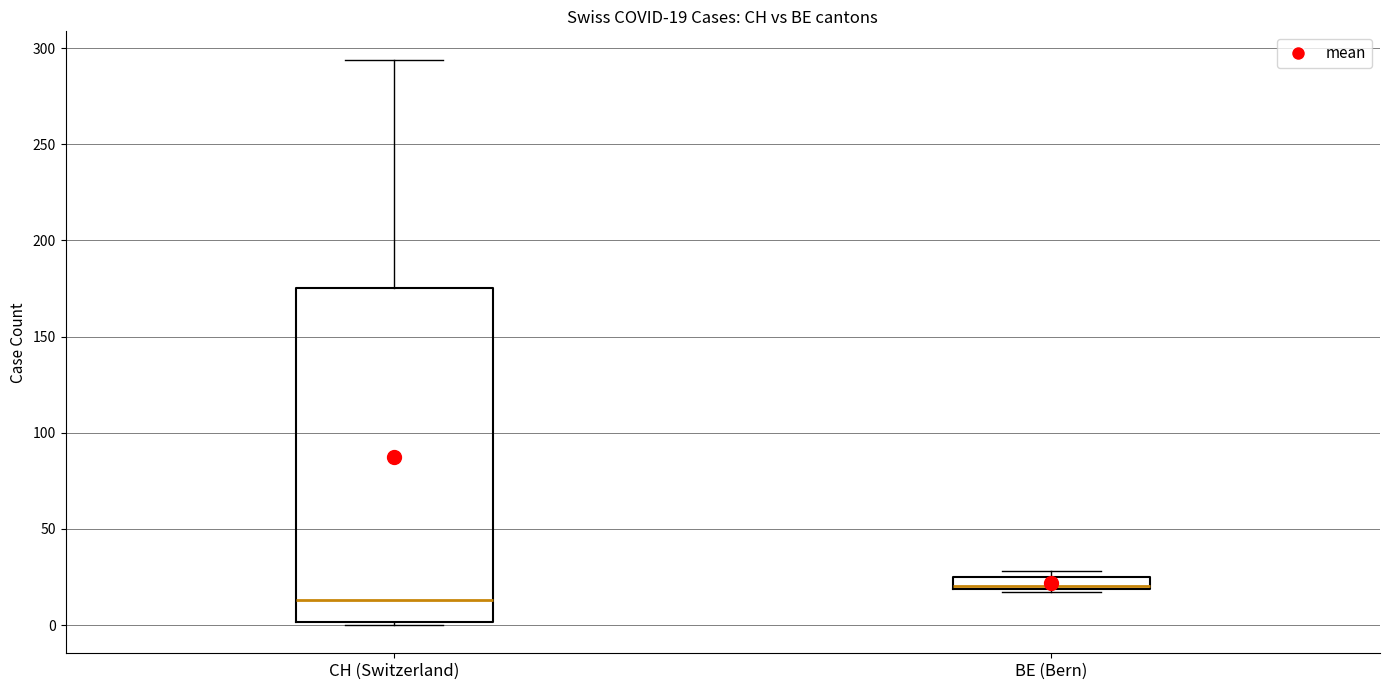

Which box's median line is the lowest?

CH (Switzerland)